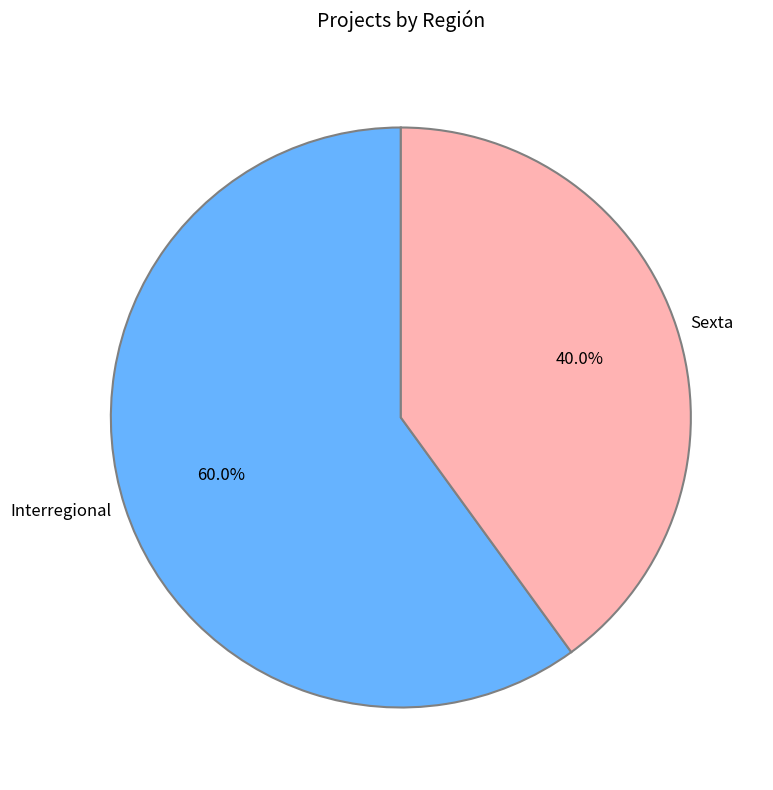

Is there any slice that represents more than half of the pie?

Yes